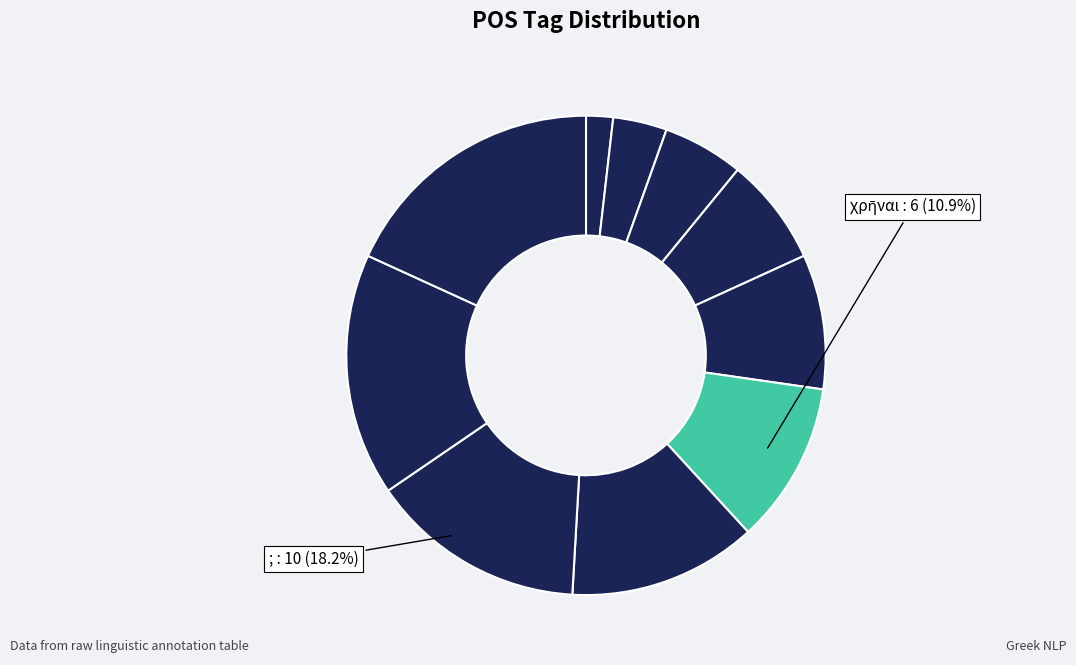

What is the ratio of the value at ἔπιπλα to the value at χρῆναι?

1.2